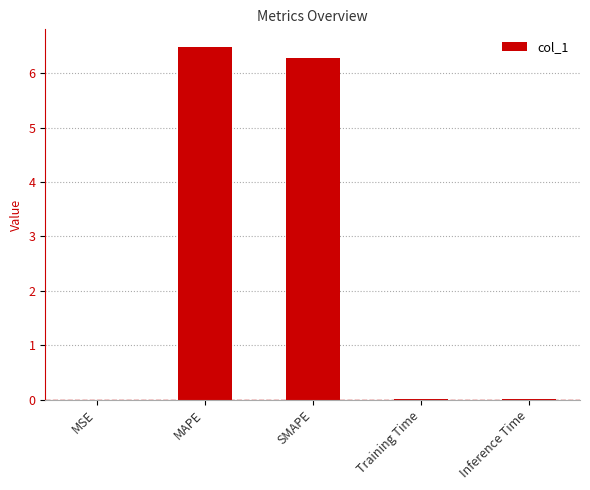

Which label corresponds to the largest value in the chart?

MAPE